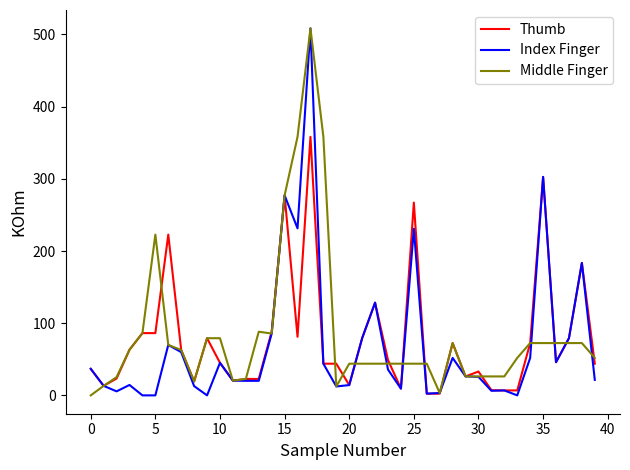

Which series has the widest spread of values?

Index Finger